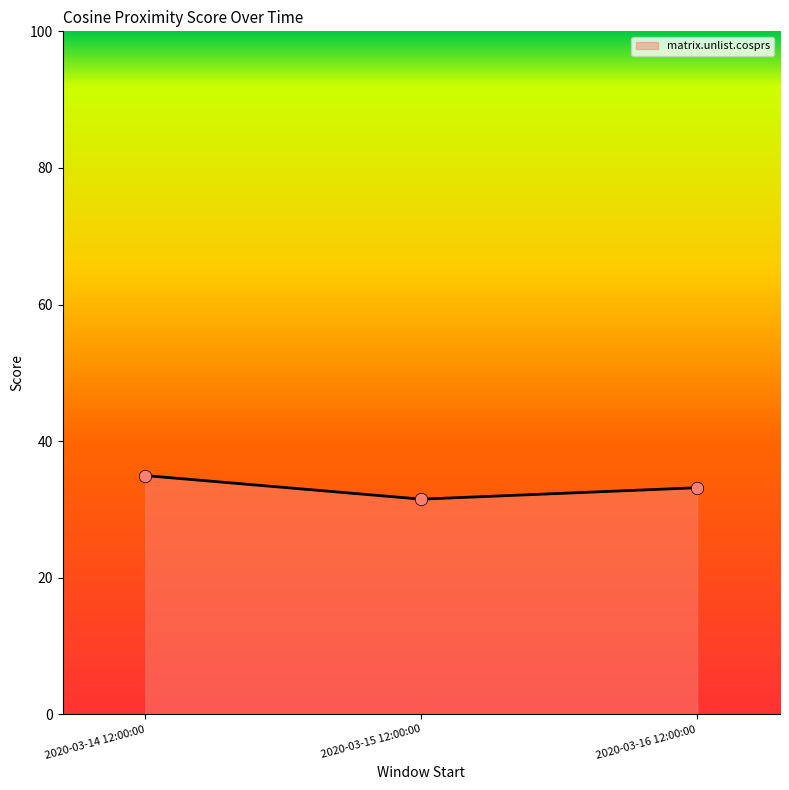

Which has a higher value, 2020-03-16 12:00:00 or 2020-03-14 12:00:00?

2020-03-14 12:00:00